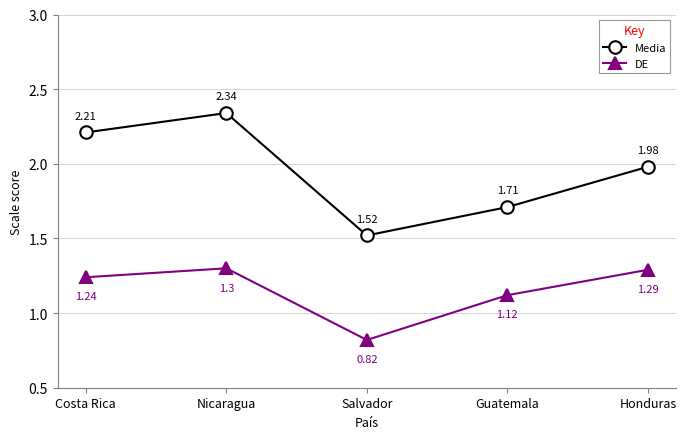

Is this an area chart (filled region under the line)?

No